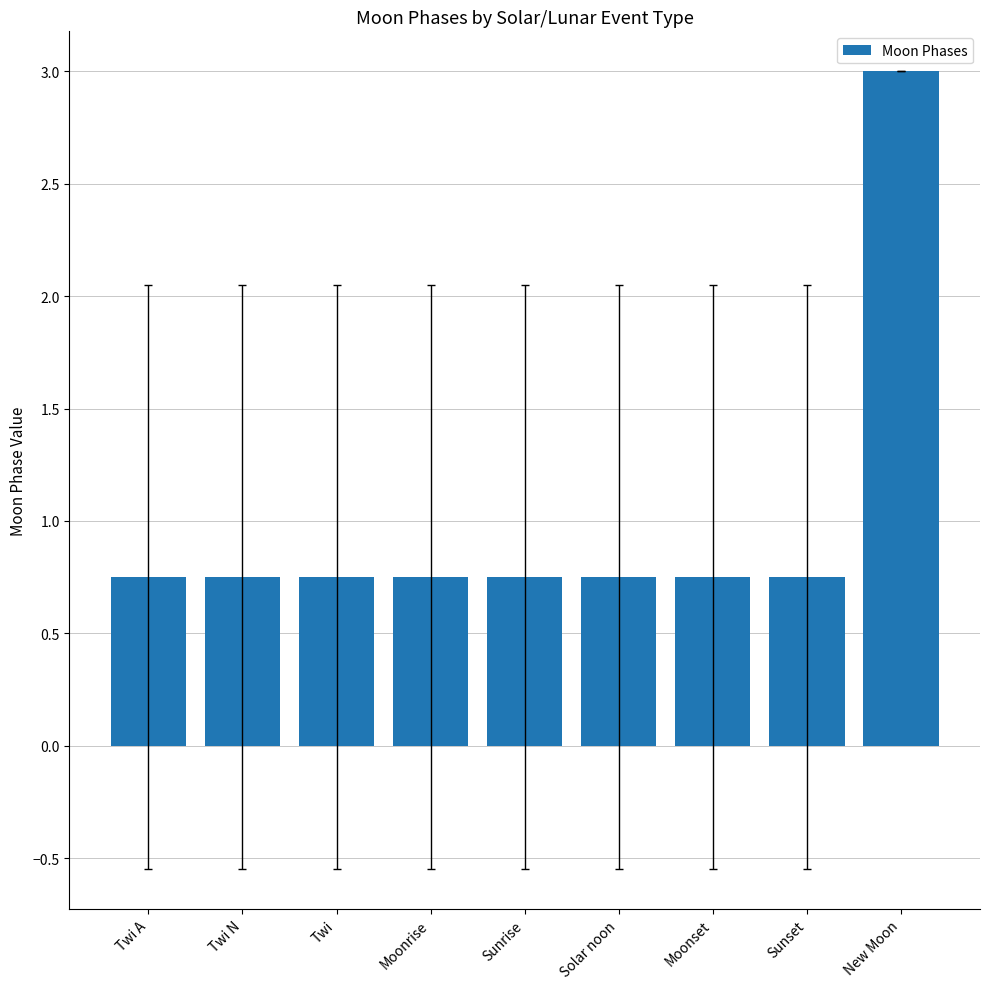

True or false: the data shows 0.5 at Moonrise.

False